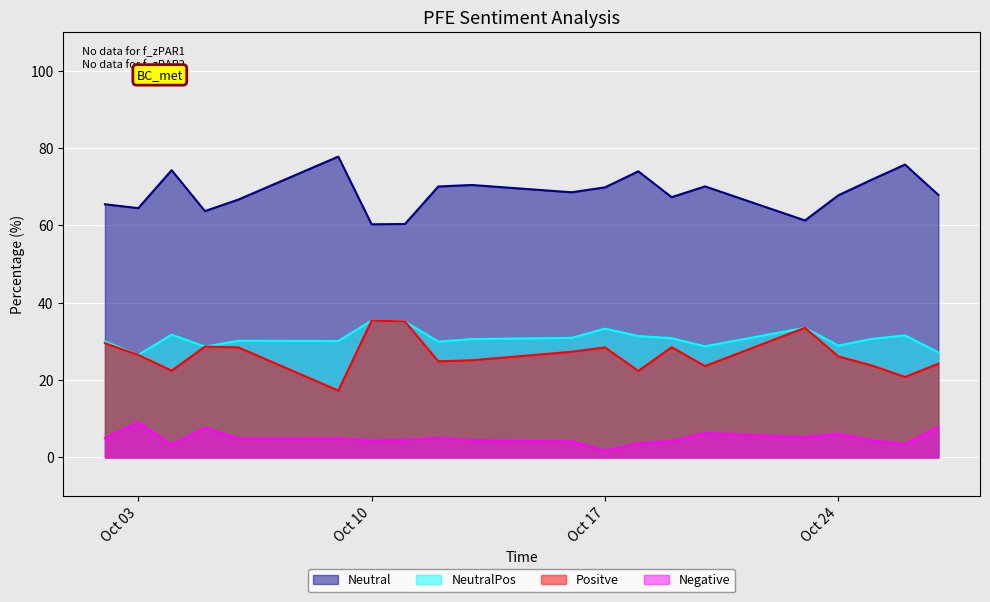

What is the sum of the Positve values at 10/20/2017 and 10/19/2017?

52.1